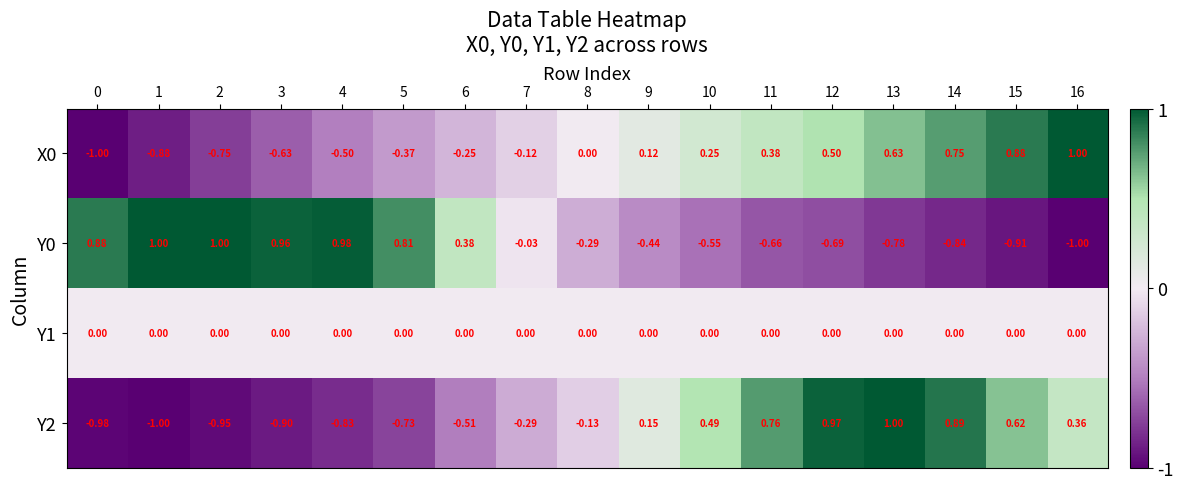

Is the value of Y2 at 4 greater than the value of Y1 at 9?

No